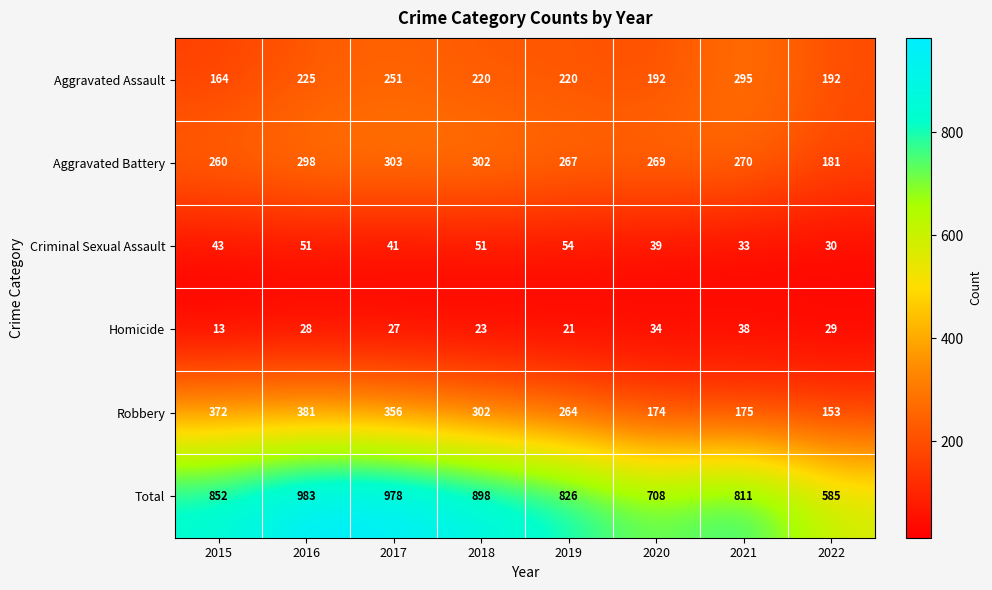

Which category has the highest value in the Aggravated Assault series?

2021